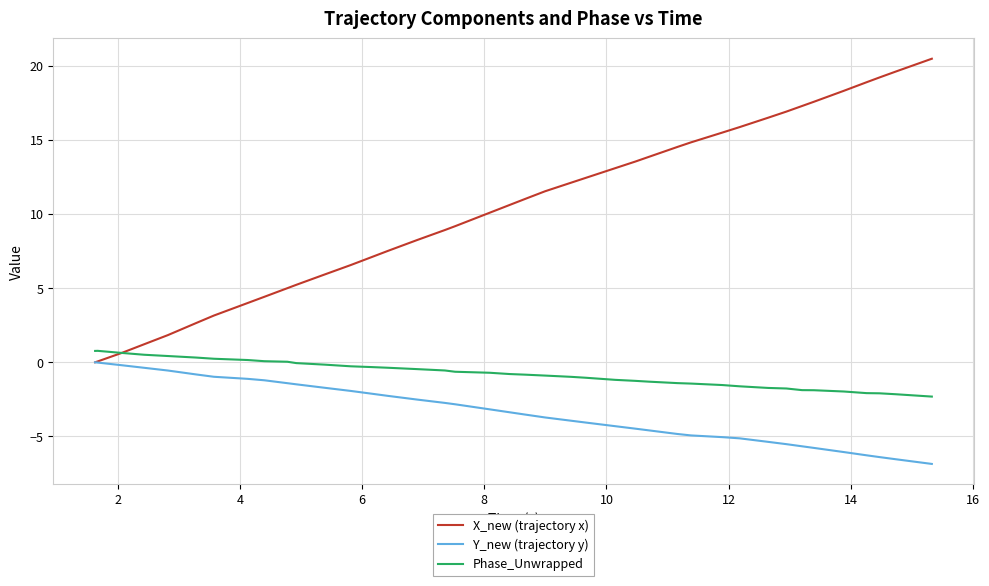

Count the number of data series in this chart.

3